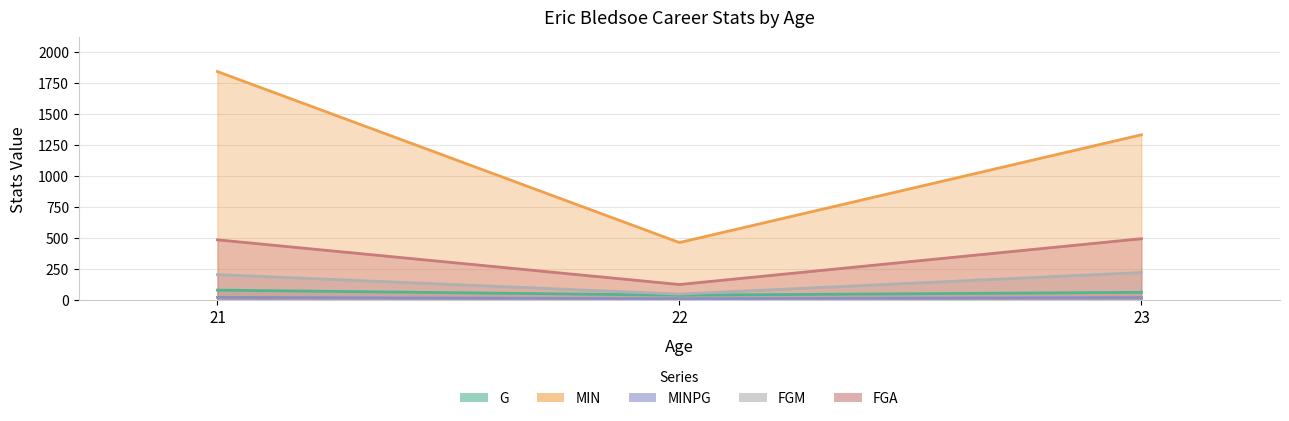

Which series has the widest spread of values?

MIN